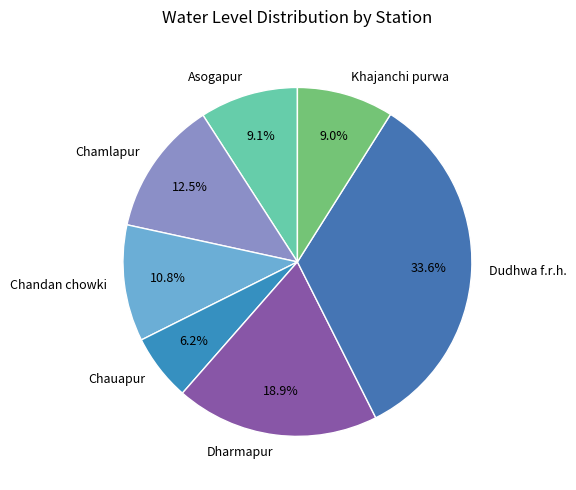

The Chamlapur slice represents 21% of the pie. True or false?

False